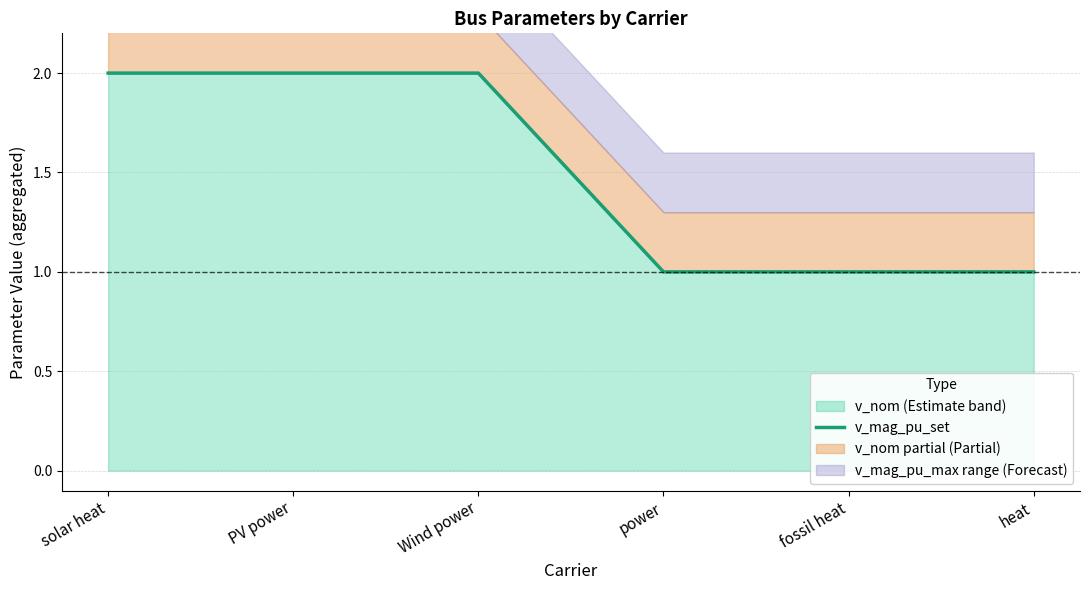

Count the values in the range 1 to 2.

6